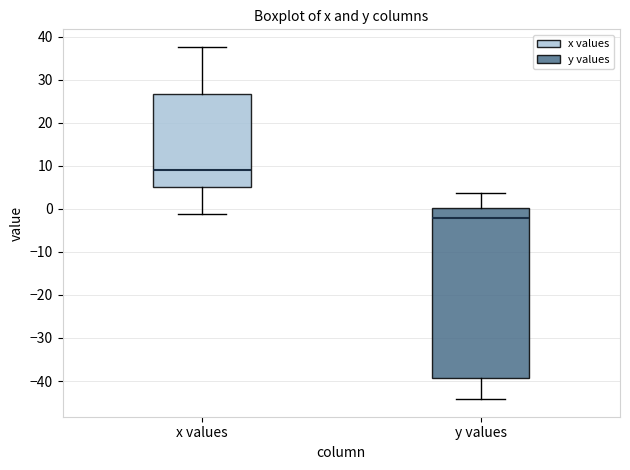

Which box is the tallest, from its lower edge to its upper edge?

y values